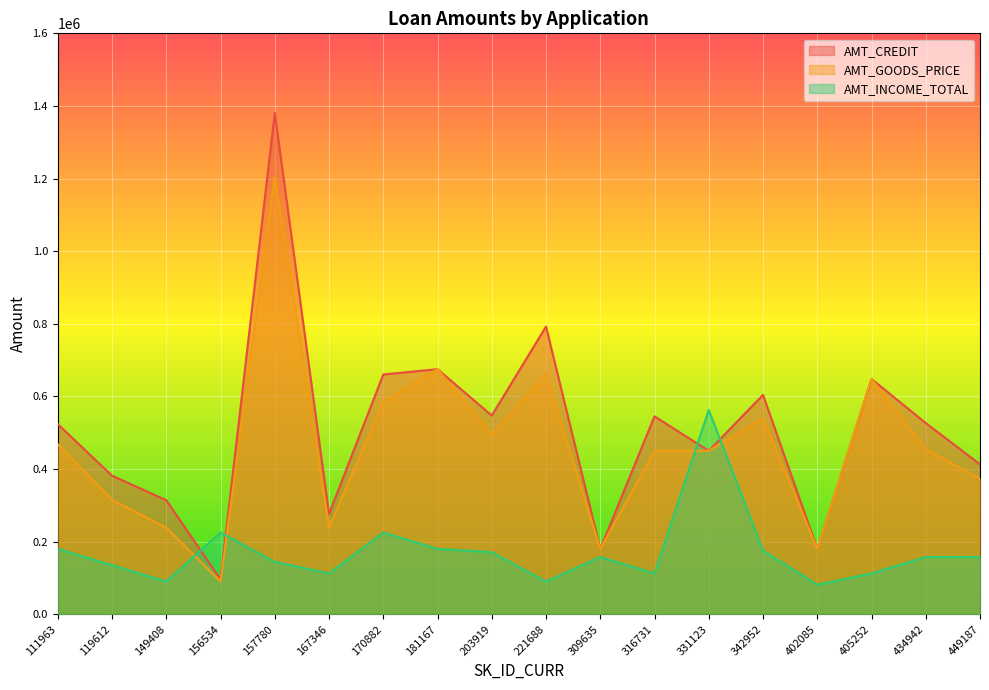

How many interior local peaks does the AMT_CREDIT series have?

6